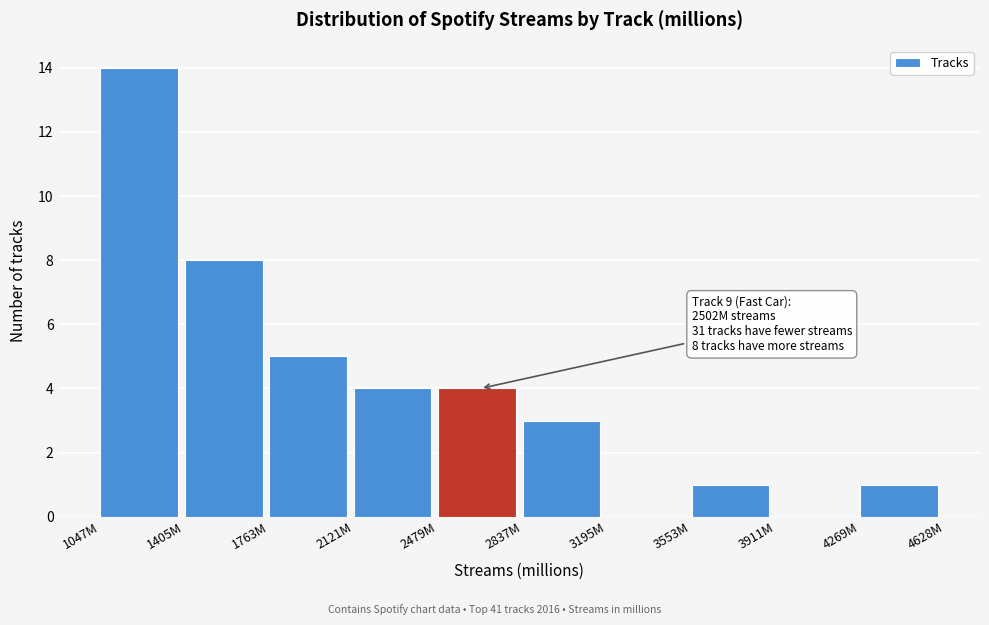

Reading right to left, transcribe all the data shown in this chart.

4269M=1	3911M=0	3553M=1	3195M=0	2837M=3	2479M=4	2121M=4	1763M=5	1405M=8	1047M=14